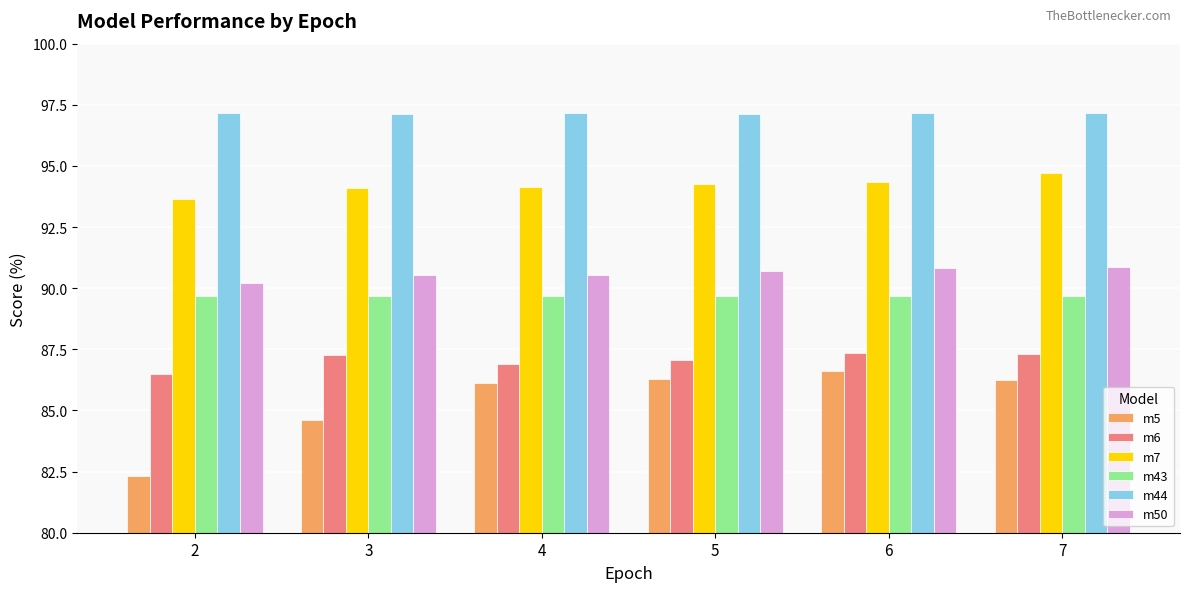

Is it true that m50 equals 90.8 at 6?

True